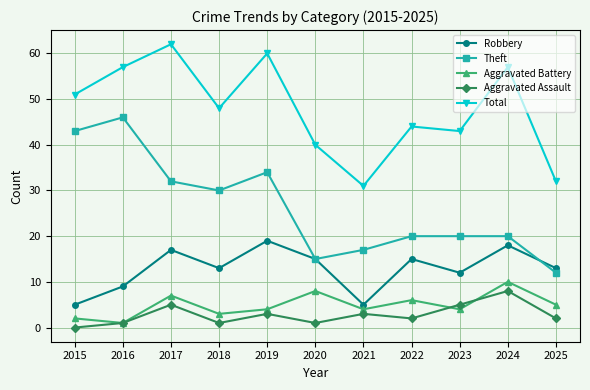

What is the difference between the maximum and second lowest values in the Theft series?

31